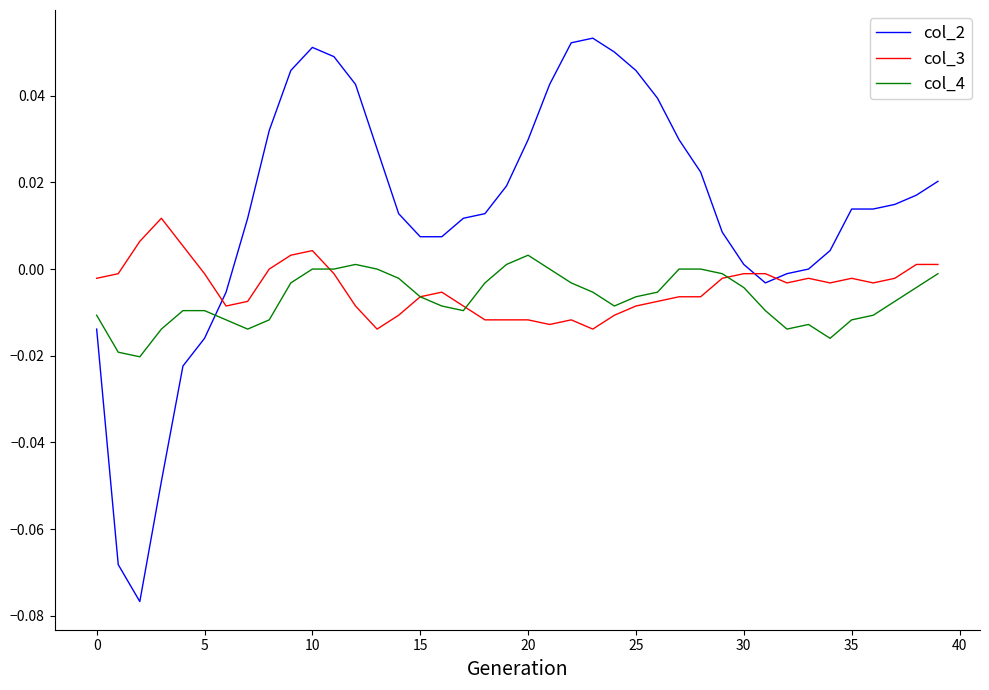

Rank the series by their maximum value, from highest to lowest.

col_2, col_3, col_4